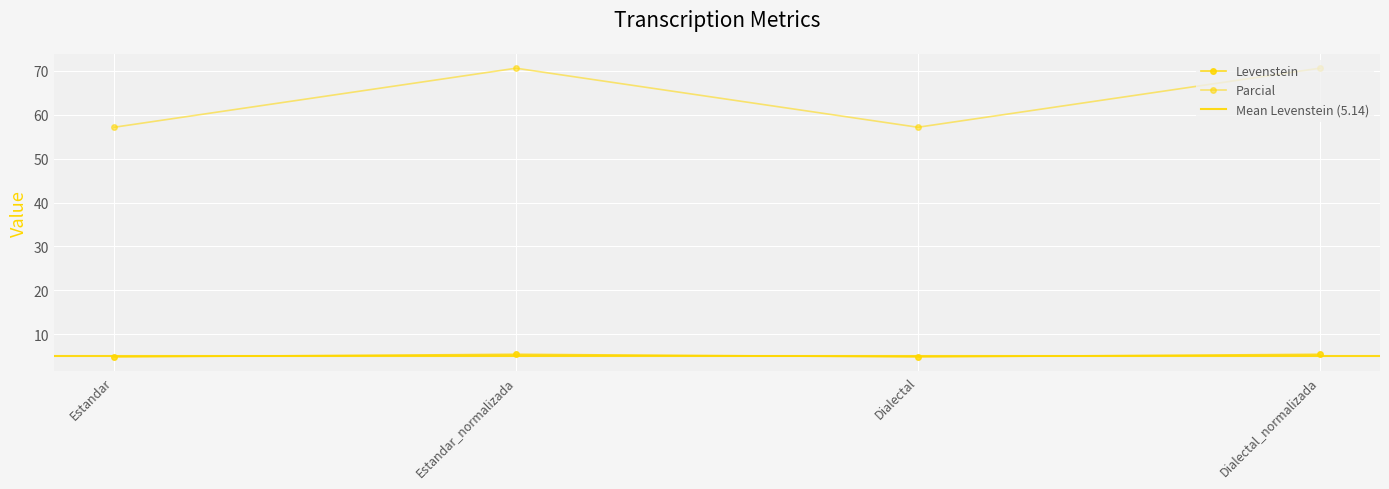

What is the sum of all Parcial values?

255.5